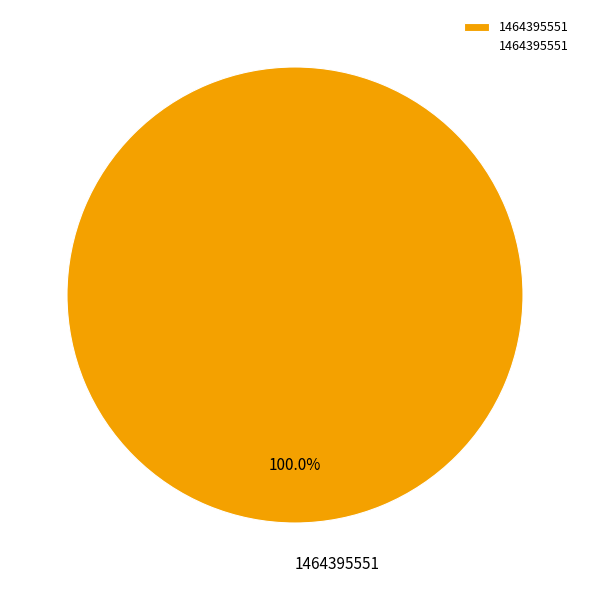

Rank the categories by value from highest to lowest.

1464395551